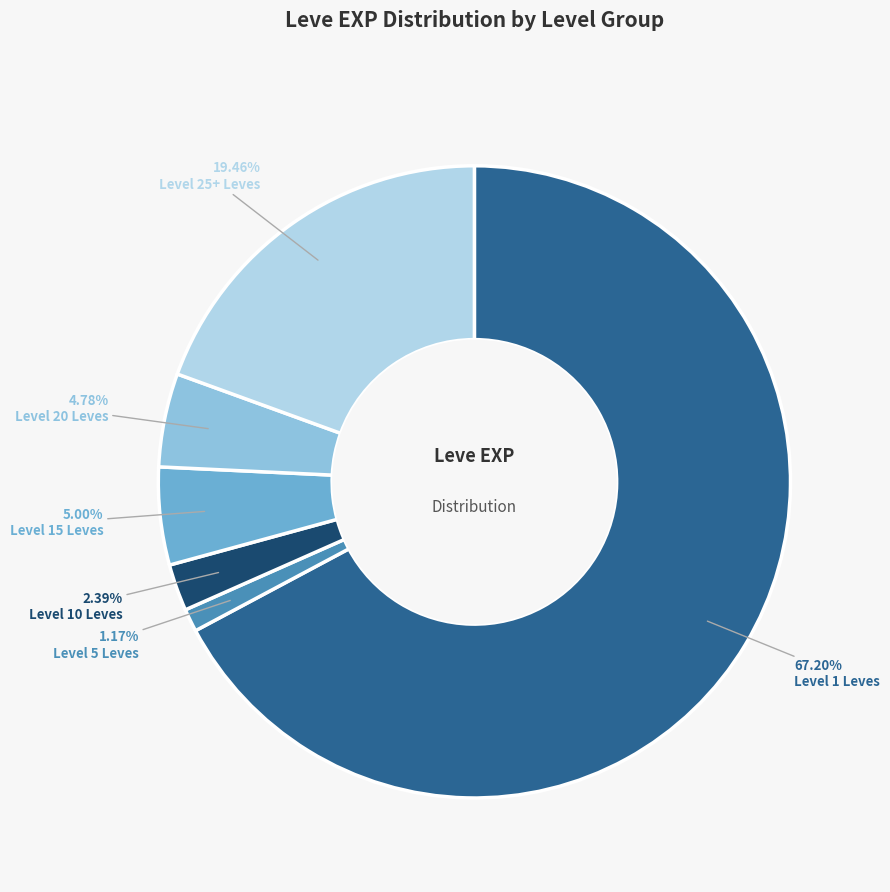

Is there any slice that represents more than half of the pie?

Yes